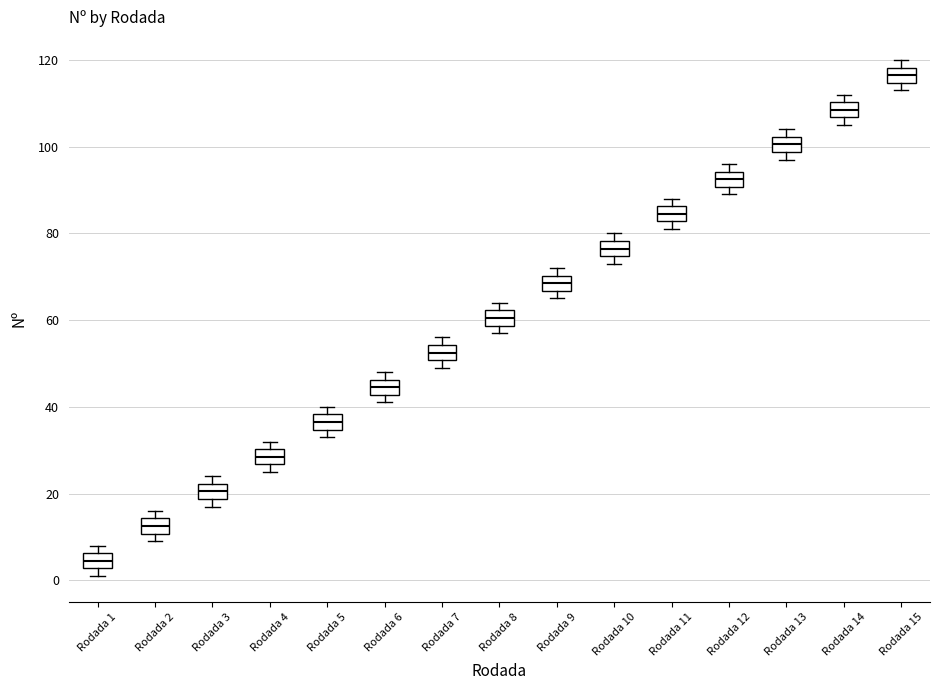

Reading left to right, transcribe this box plot: for each box, give where its median line is, the range the box spans, and where its two whiskers end, as read against the y-axis. The values are not printed on the chart, so give them approximately, as read against the axis.

Rodada 1: median 4, box 2 to 6, whiskers 2 (just below the box's lower edge) to 8
Rodada 2: median 12, box 10 to 14, whiskers 10 (just below the box's lower edge) to 16
Rodada 3: median 20, box 18 to 22, whiskers 18 (just below the box's lower edge) to 24
Rodada 4: median 28, box 26 to 30, whiskers 26 (just below the box's lower edge) to 32
Rodada 5: median 36, box 34 to 38, whiskers 34 (just below the box's lower edge) to 40
Rodada 6: median 44, box 42 to 46, whiskers 42 (just below the box's lower edge) to 48
Rodada 7: median 52, box 50 to 54, whiskers 50 (just below the box's lower edge) to 56
Rodada 8: median 60, box 58 to 62, whiskers 58 (just below the box's lower edge) to 64
Rodada 9: median 68, box 66 to 70, whiskers 66 (just below the box's lower edge) to 72
Rodada 10: median 76, box 74 to 78, whiskers 74 (just below the box's lower edge) to 80
Rodada 11: median 84, box 82 to 86, whiskers 82 (just below the box's lower edge) to 88
Rodada 12: median 92, box 90 to 94, whiskers 90 (just below the box's lower edge) to 96
Rodada 13: median 100, box 98 to 102, whiskers 98 (just below the box's lower edge) to 104
Rodada 14: median 108, box 106 to 110, whiskers 106 (just below the box's lower edge) to 112
Rodada 15: median 116, box 114 to 118, whiskers 114 (just below the box's lower edge) to 120